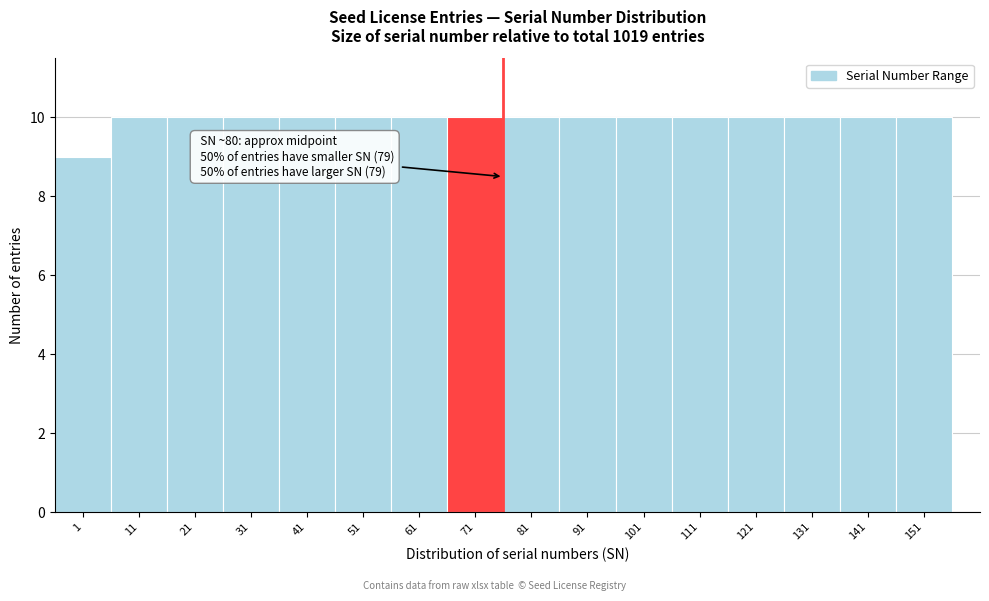

Reading left to right, list all the values displayed in this chart.

9	10	10	10	10	10	10	10	10	10	10	10	10	10	10	10